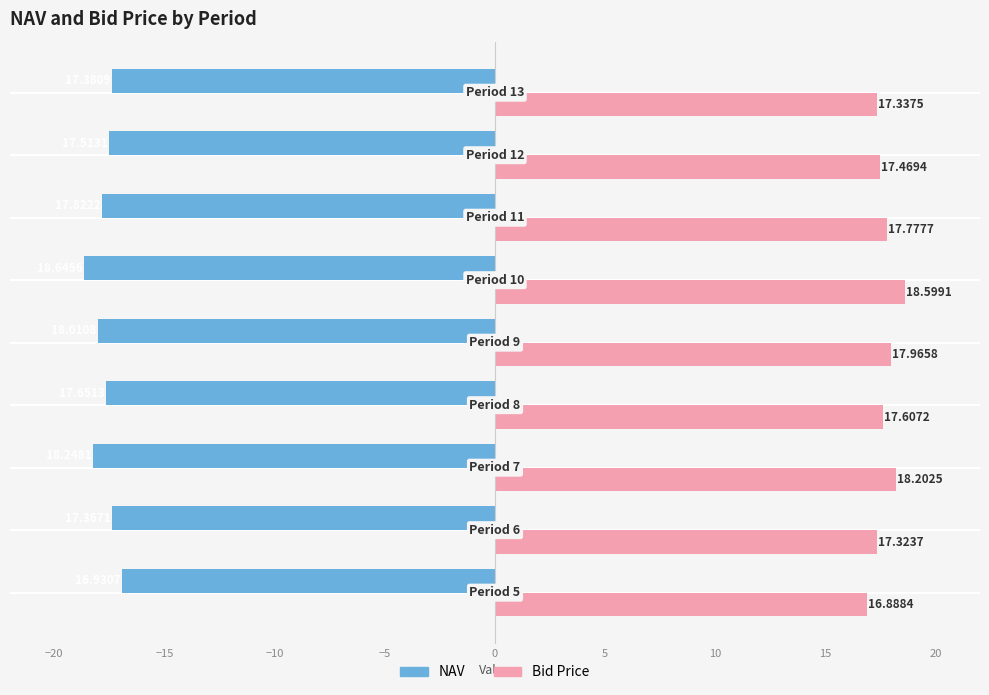

How many data points does each series have?

9